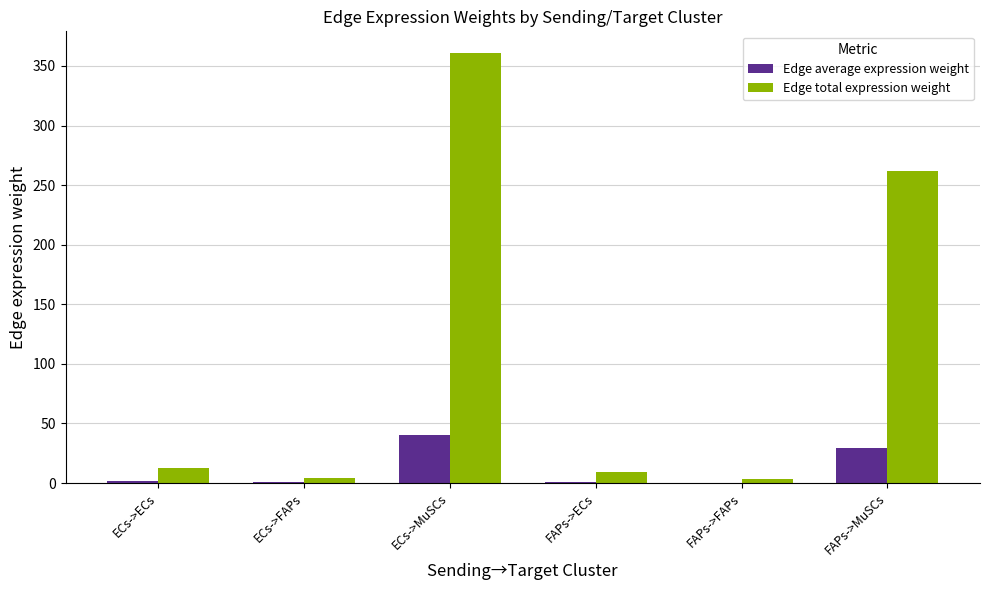

What is the sum of all Edge total expression weight values?

652.6